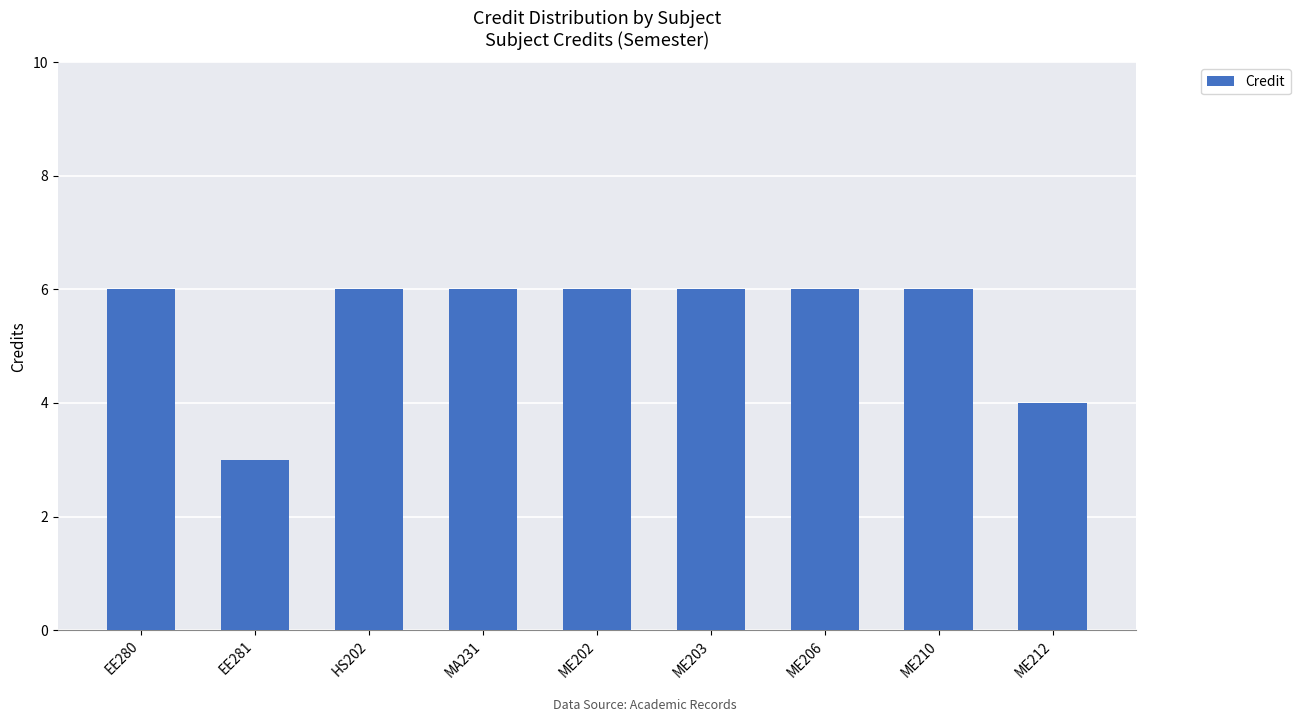

At which category does the chart reach its minimum across all series?

EE281